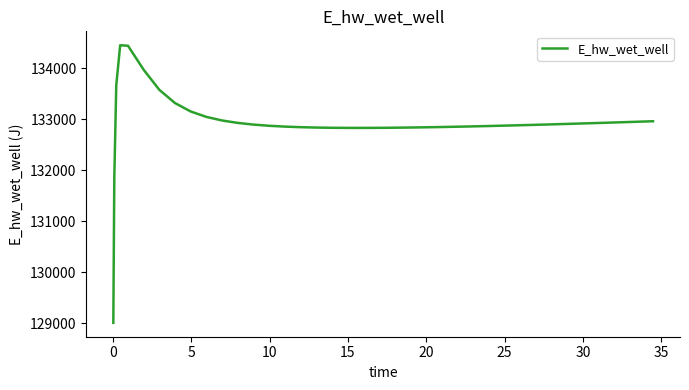

What is the difference between the second highest and second lowest values?

2595.4